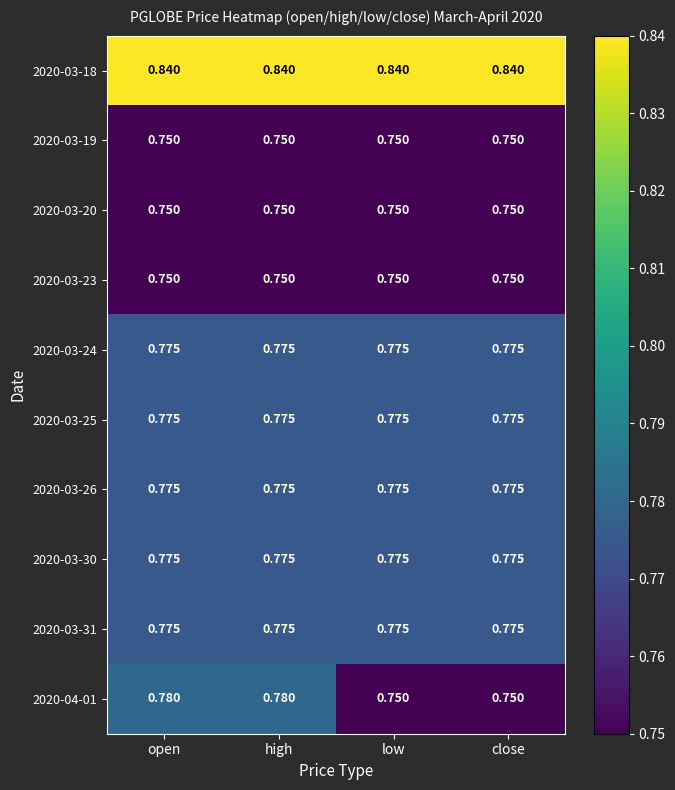

Which series changed the most between open and close?

2020-04-01